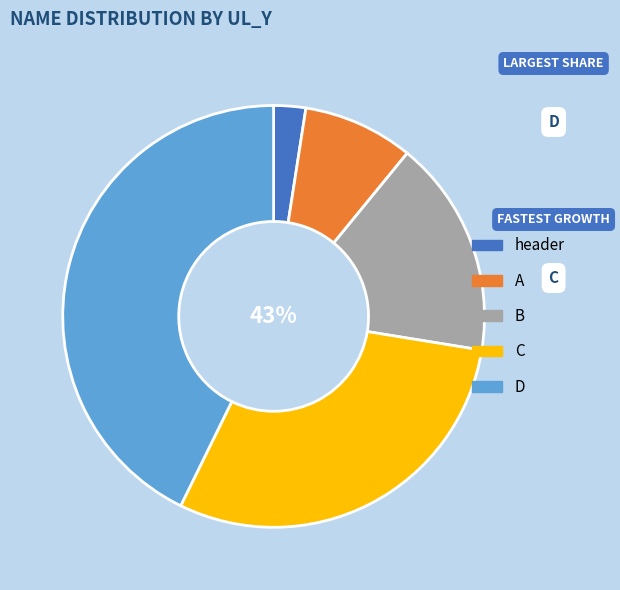

Is it true that header is 1% of the pie?

False